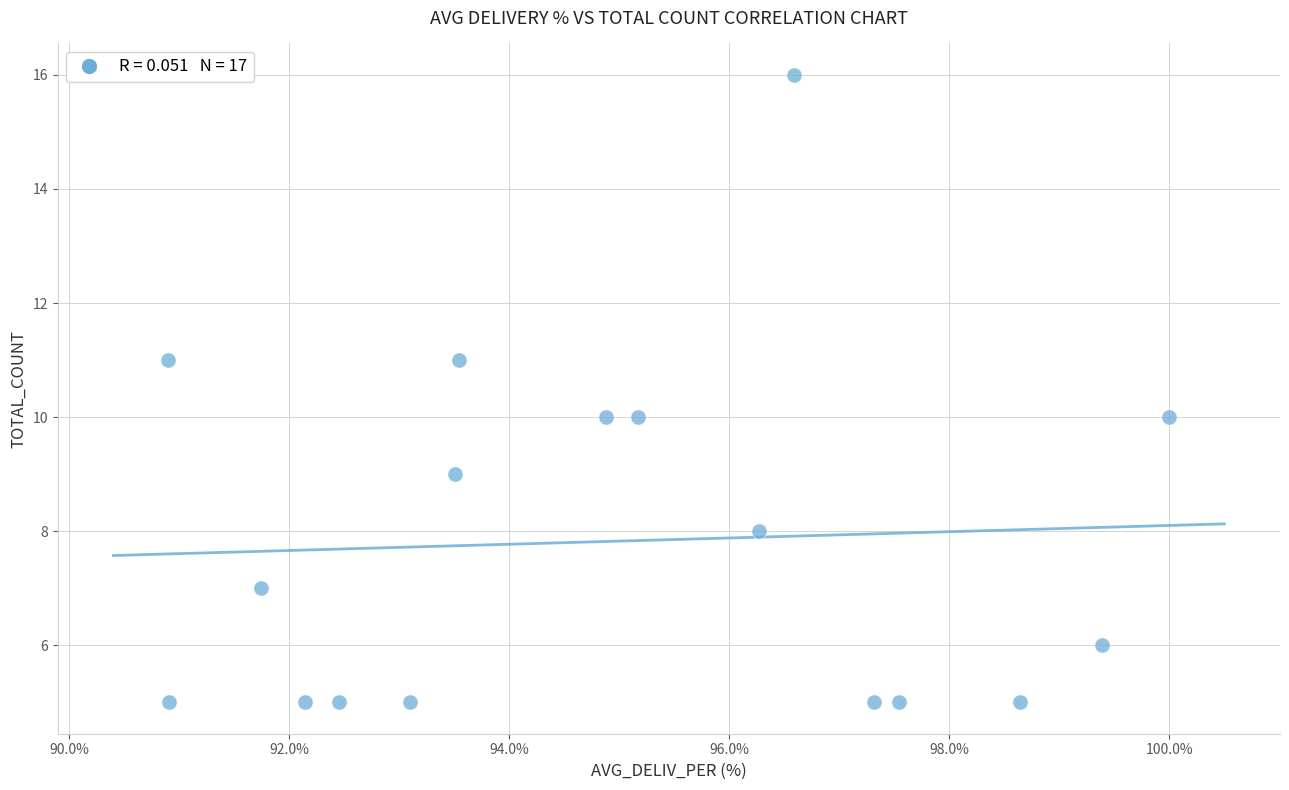

What is the range of Y values (max minus min)?

11